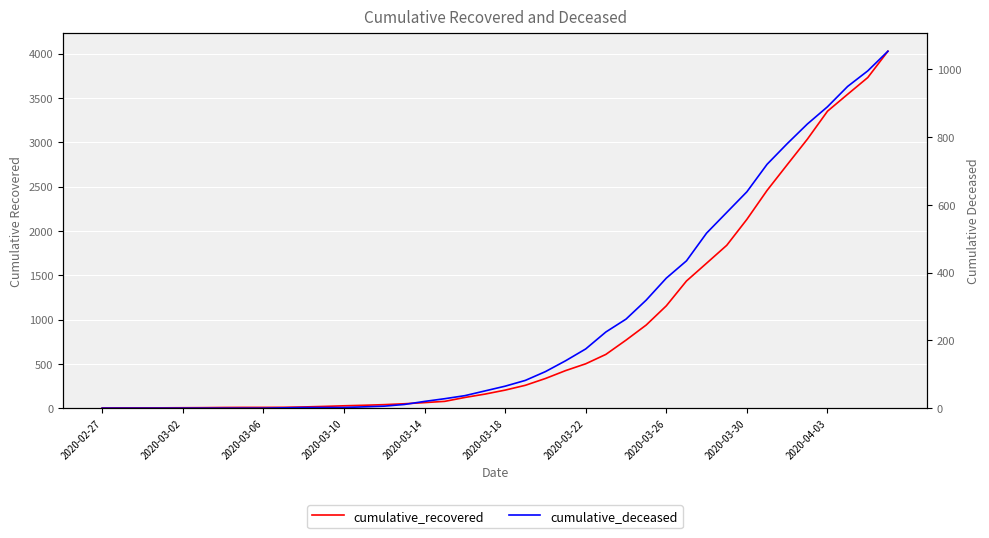

Reading right to left, list all the values displayed in this chart.

cumulative_recovered: 4028	3731	3542	3351	3035	2747	2457	2131	1838	1636	1435	1155	938	768	607	501	424	335	258	204	159	121	77	63	50	40	33	27	20	14	10	9	9	8	6	5	4	4	4	3
cumulative_deceased: 1054	996	950	890	839	781	720	639	578	517	435	384	319	263	225	175	140	108	82	65	51	37	28	20	11	6	4	2	2	2	1	0	0	0	0	0	0	0	0	0